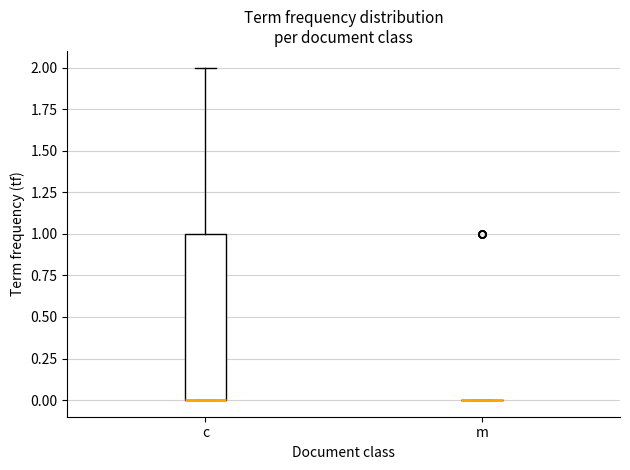

Comparing the boxes themselves (not the whiskers), which one is the tallest?

c